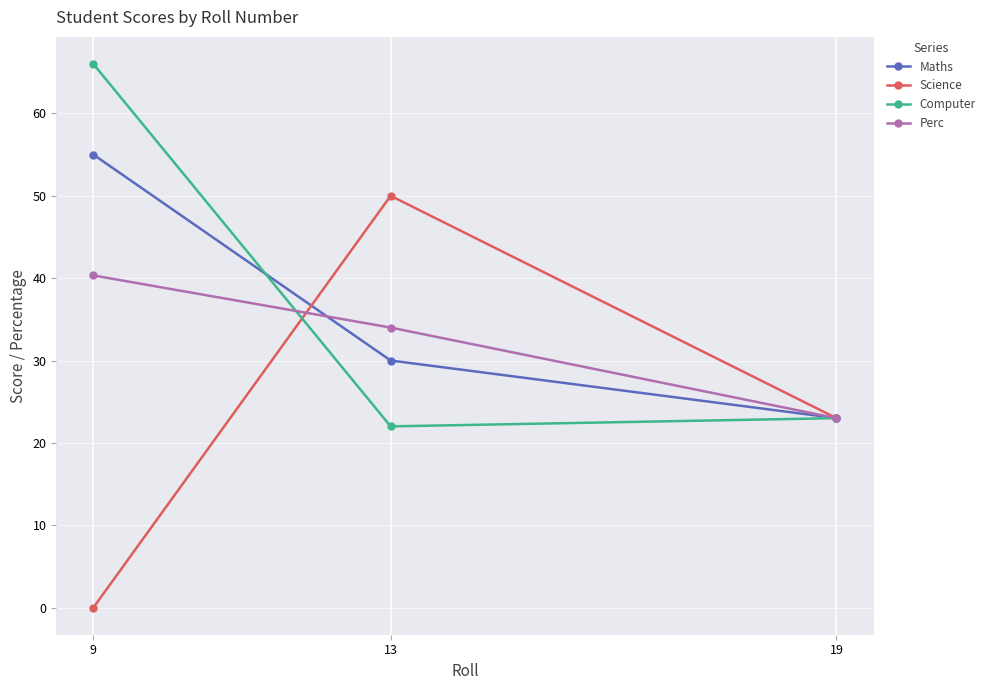

Read the Perc value at 19.

23.0